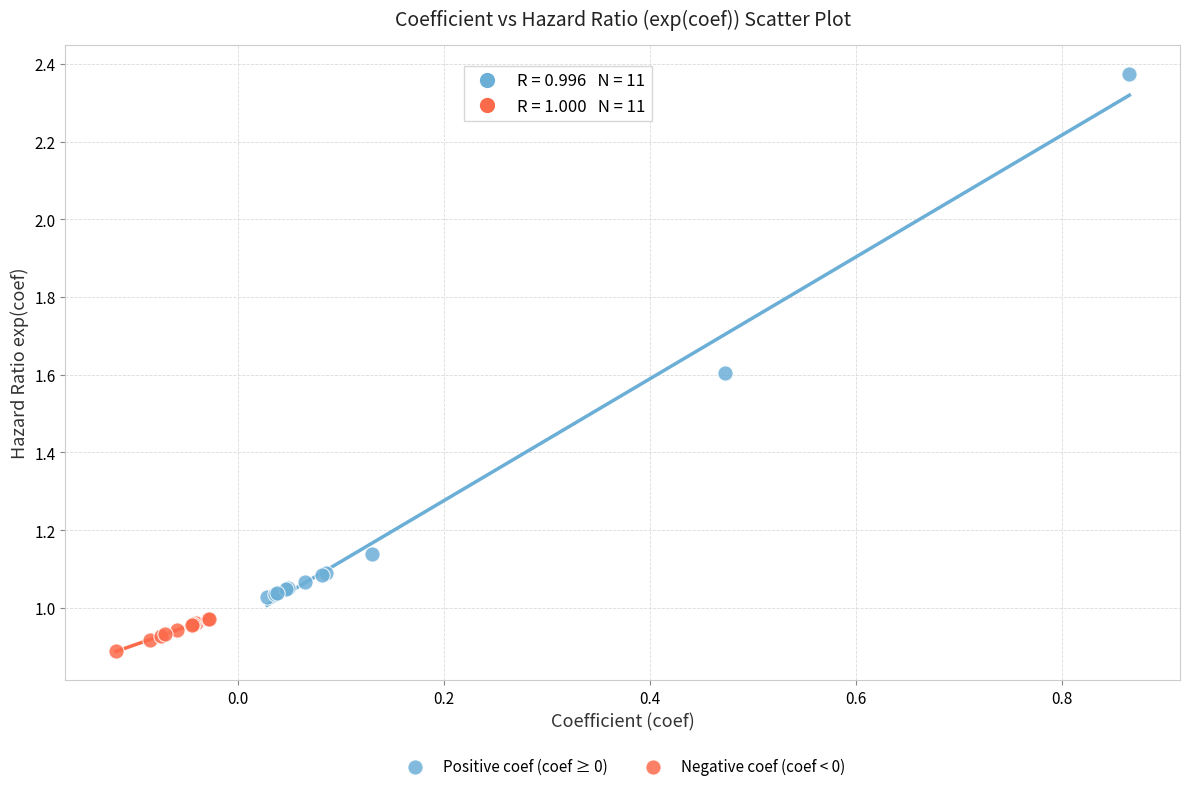

Which series reaches the minimum Y coordinate?

Negative coef (coef < 0)